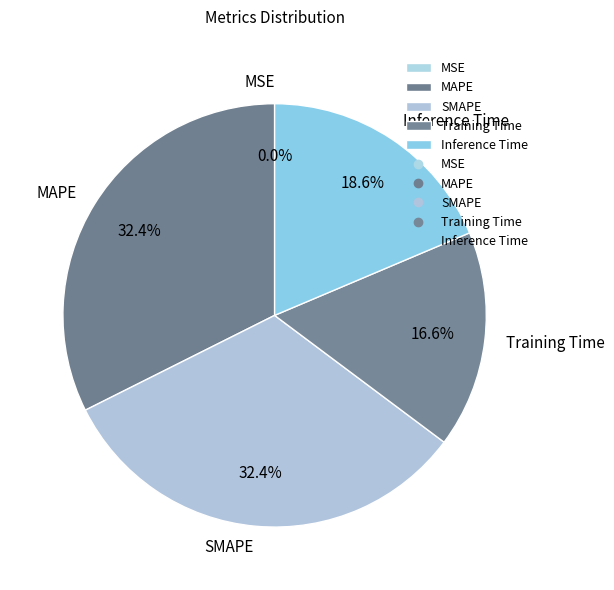

Is it true that Inference Time is 9% of the pie?

False